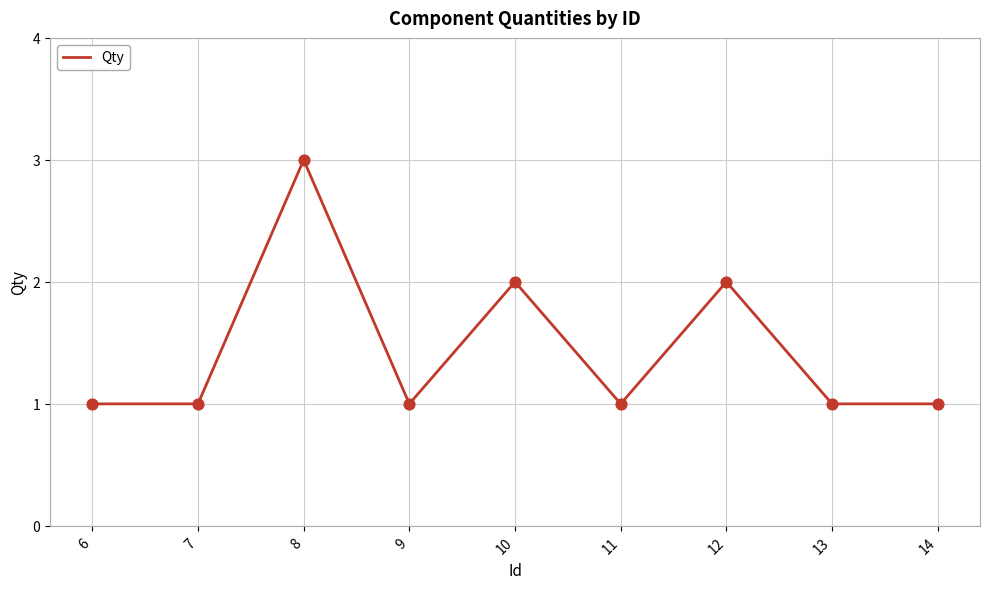

What is the change in value from 9 to 12?

+1